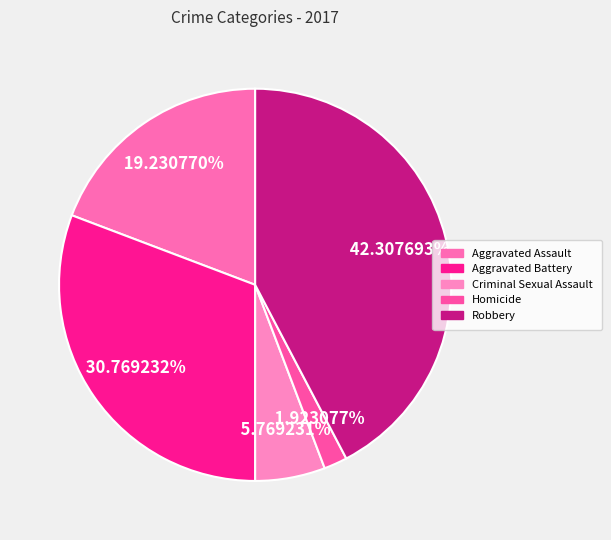

Between Robbery and Aggravated Assault, which is larger?

Robbery